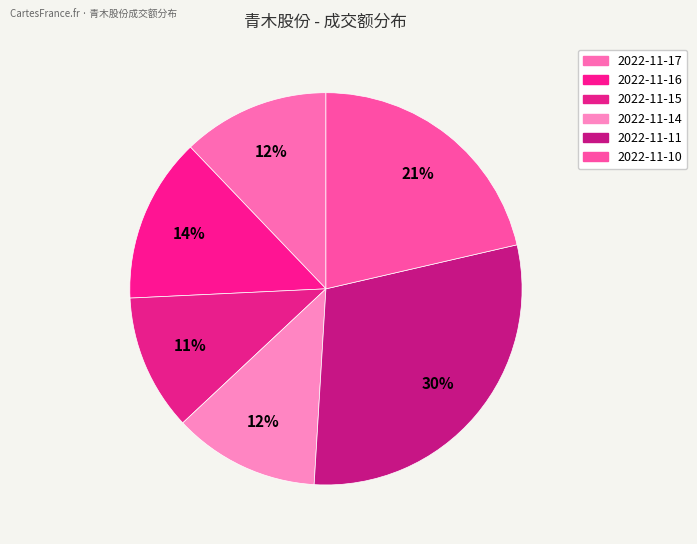

Which slice is the largest?

2022-11-11